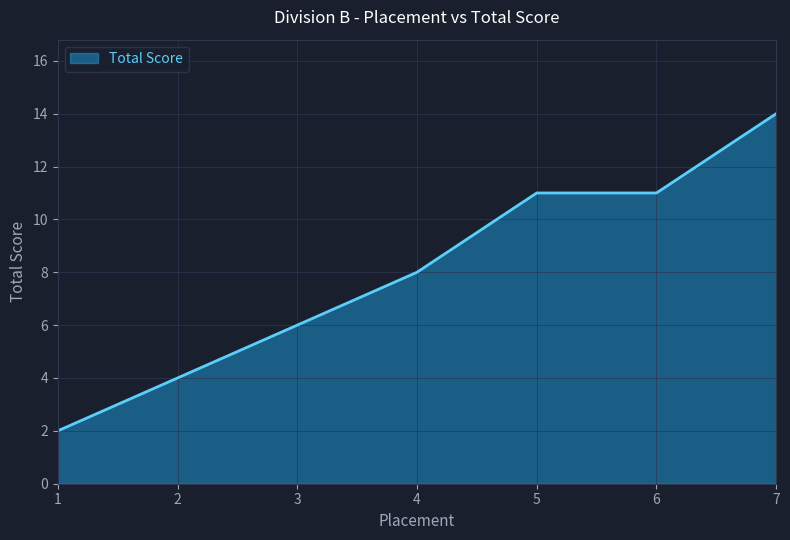

What is the average value?

8